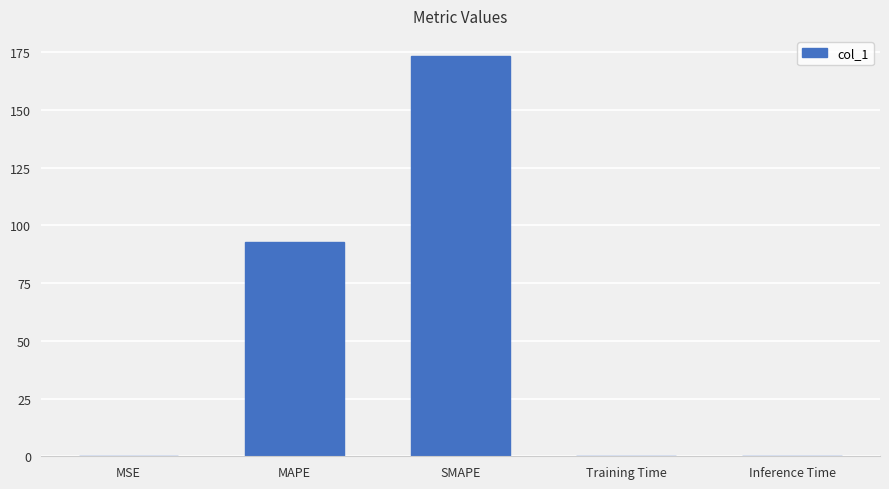

Is it true that the value at SMAPE is 173.4?

True